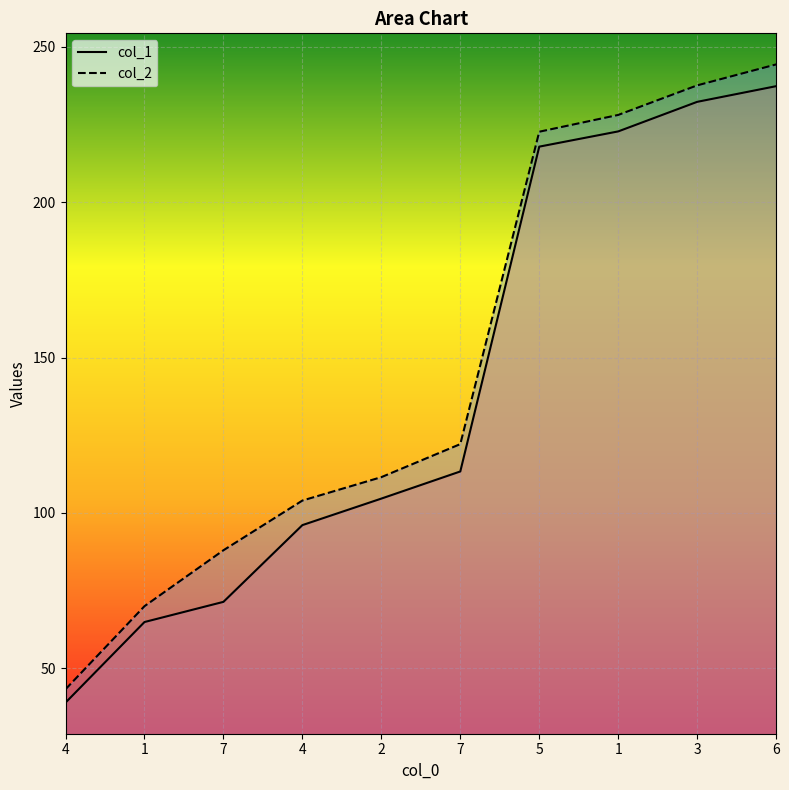

Where does the col_1 line series first go above 113?

7